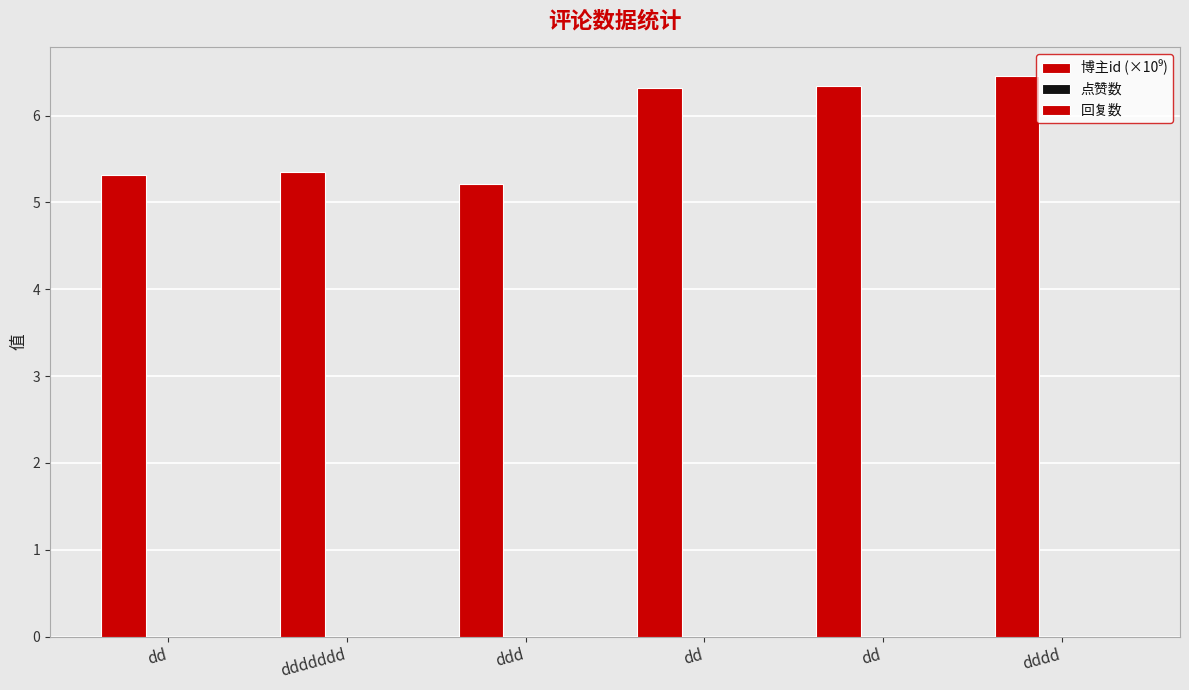

Reading left to right, extract all data points from this chart.

博主id (×10⁹): 5.3	5.4	5.2	6.3	6.3	6.5
点赞数: 0.0	0.0	0.0	0.0	0.0	0.0
回复数: 0.0	0.0	0.0	0.0	0.0	0.0